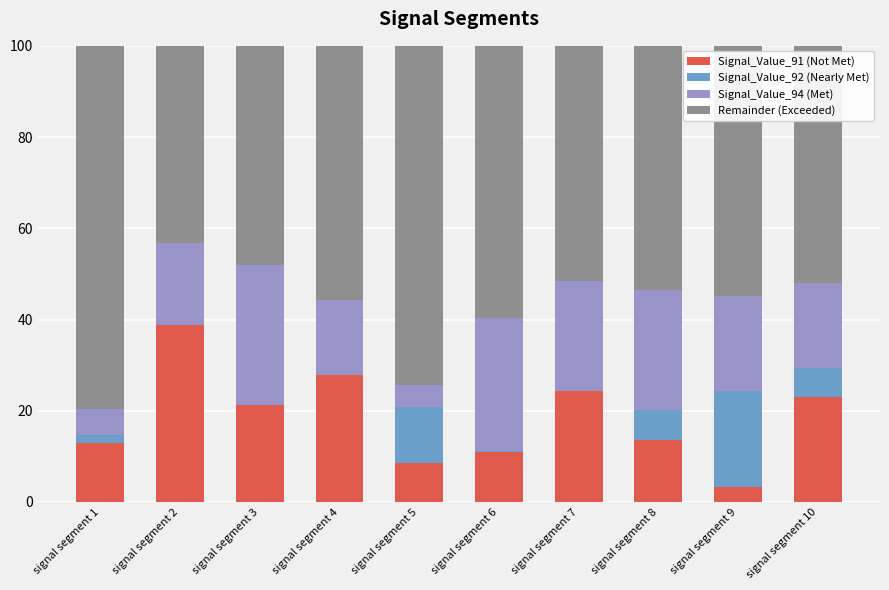

How many series are shown in this chart?

4